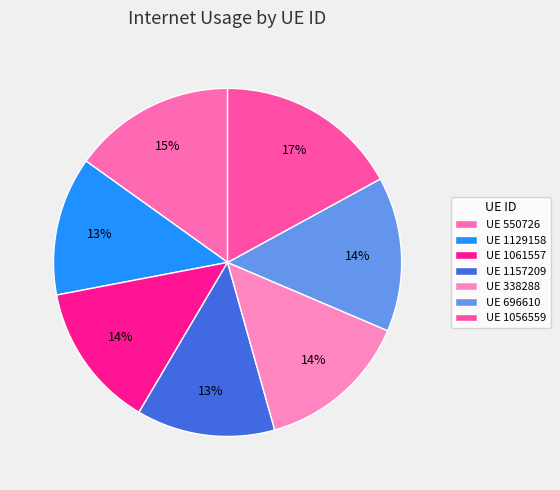

Does any single category account for the majority?

No